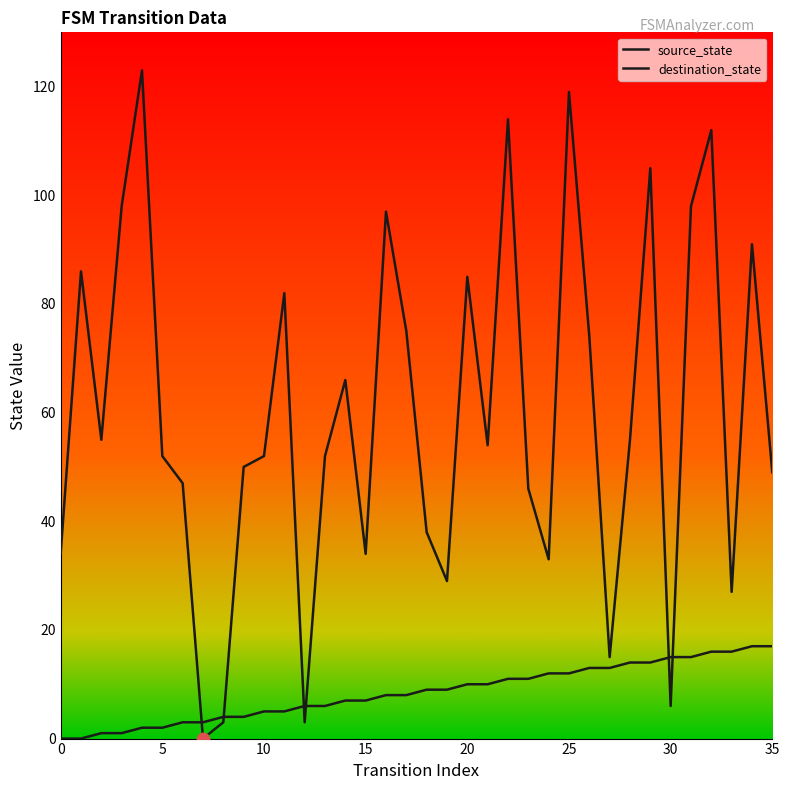

How many lines are shown in the chart?

2